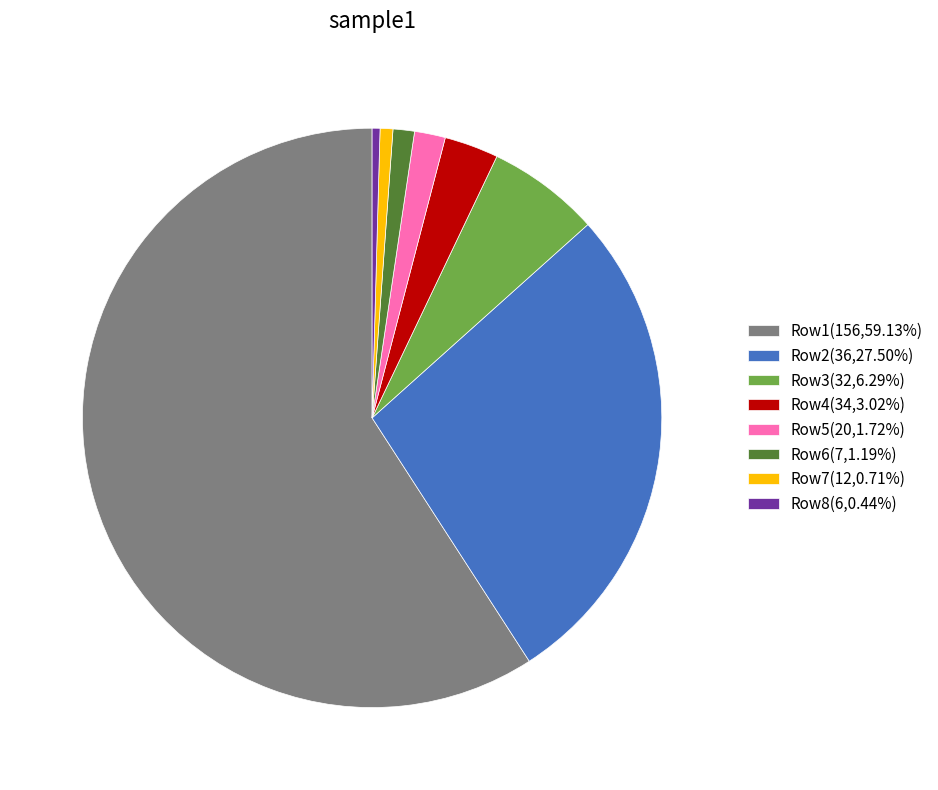

Is there any slice that represents more than half of the pie?

Yes